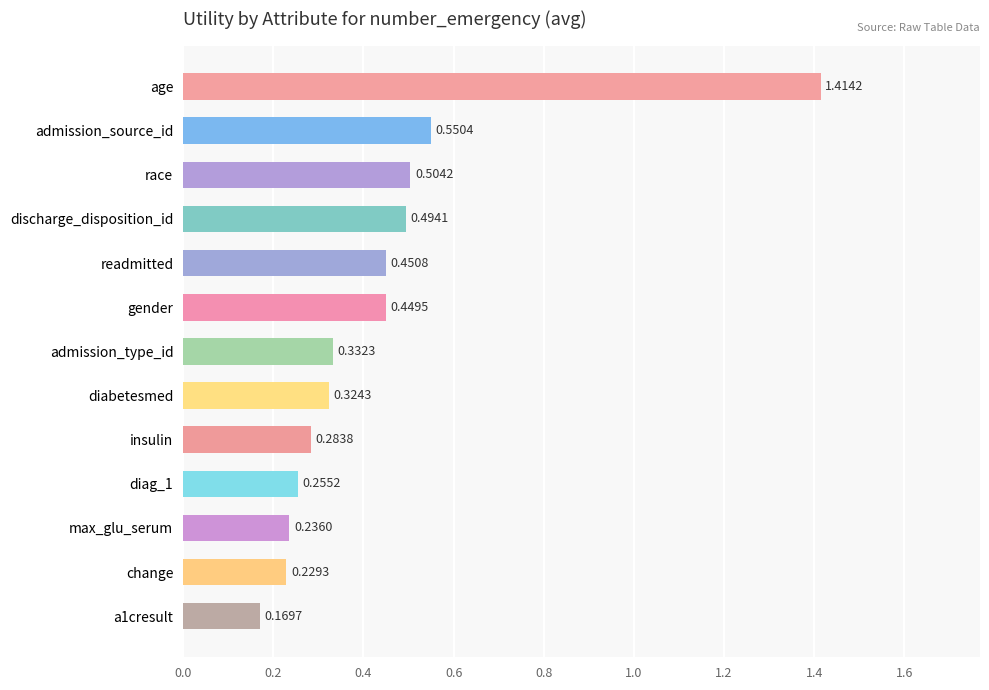

What is the label of the 8th bar from the top?

diabetesmed